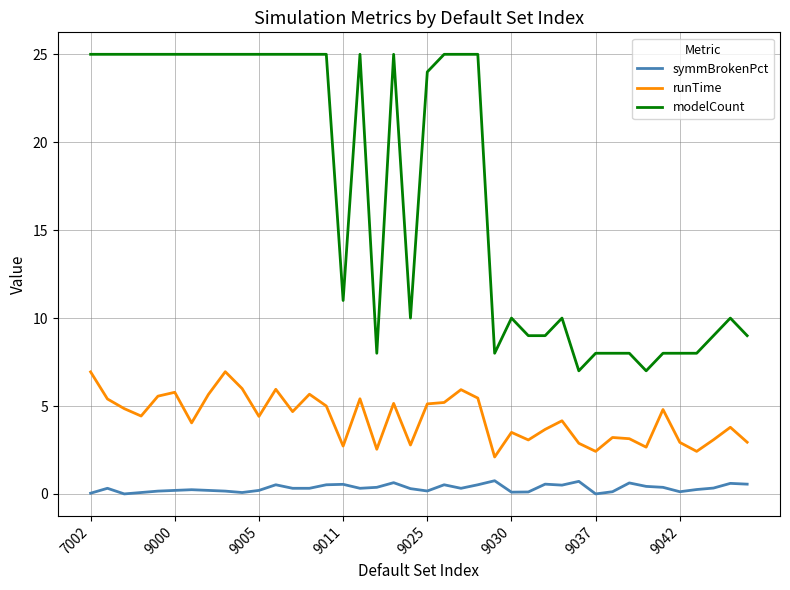

What is the lowest value of the runTime series?

2.1